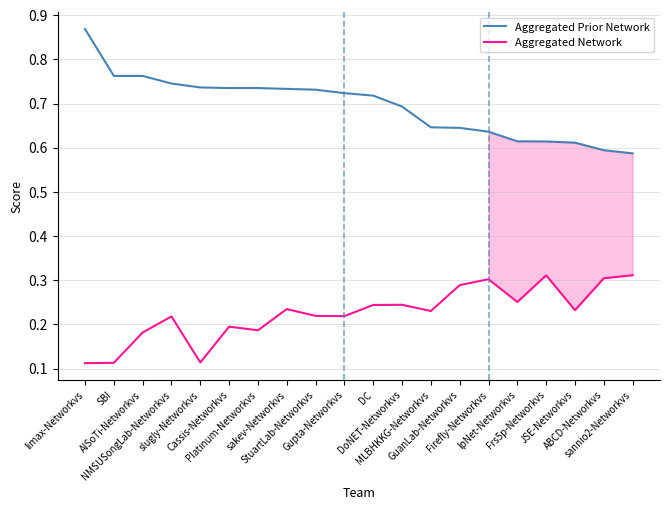

Which label corresponds to the largest value in the chart?

limax-Networkvs